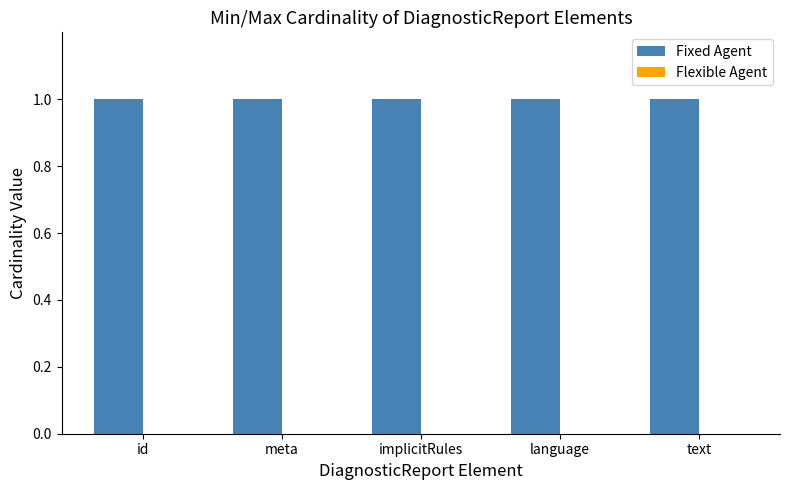

Which series has the largest range (max minus min)?

Fixed Agent